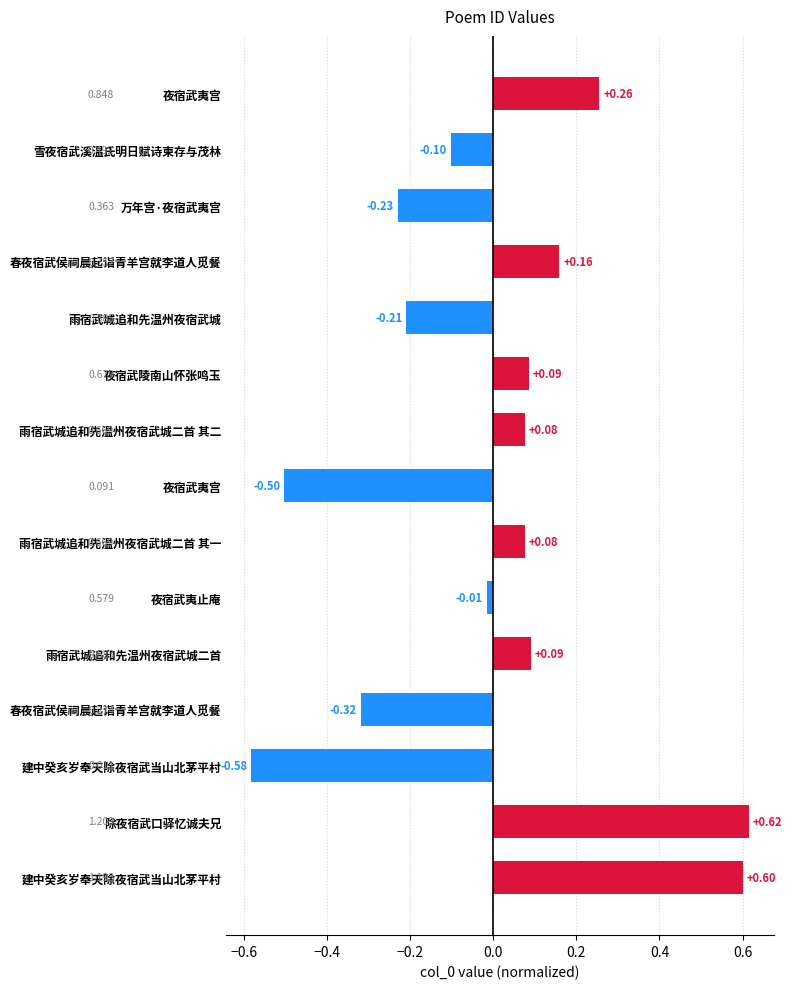

How many distinct data groups are displayed?

1